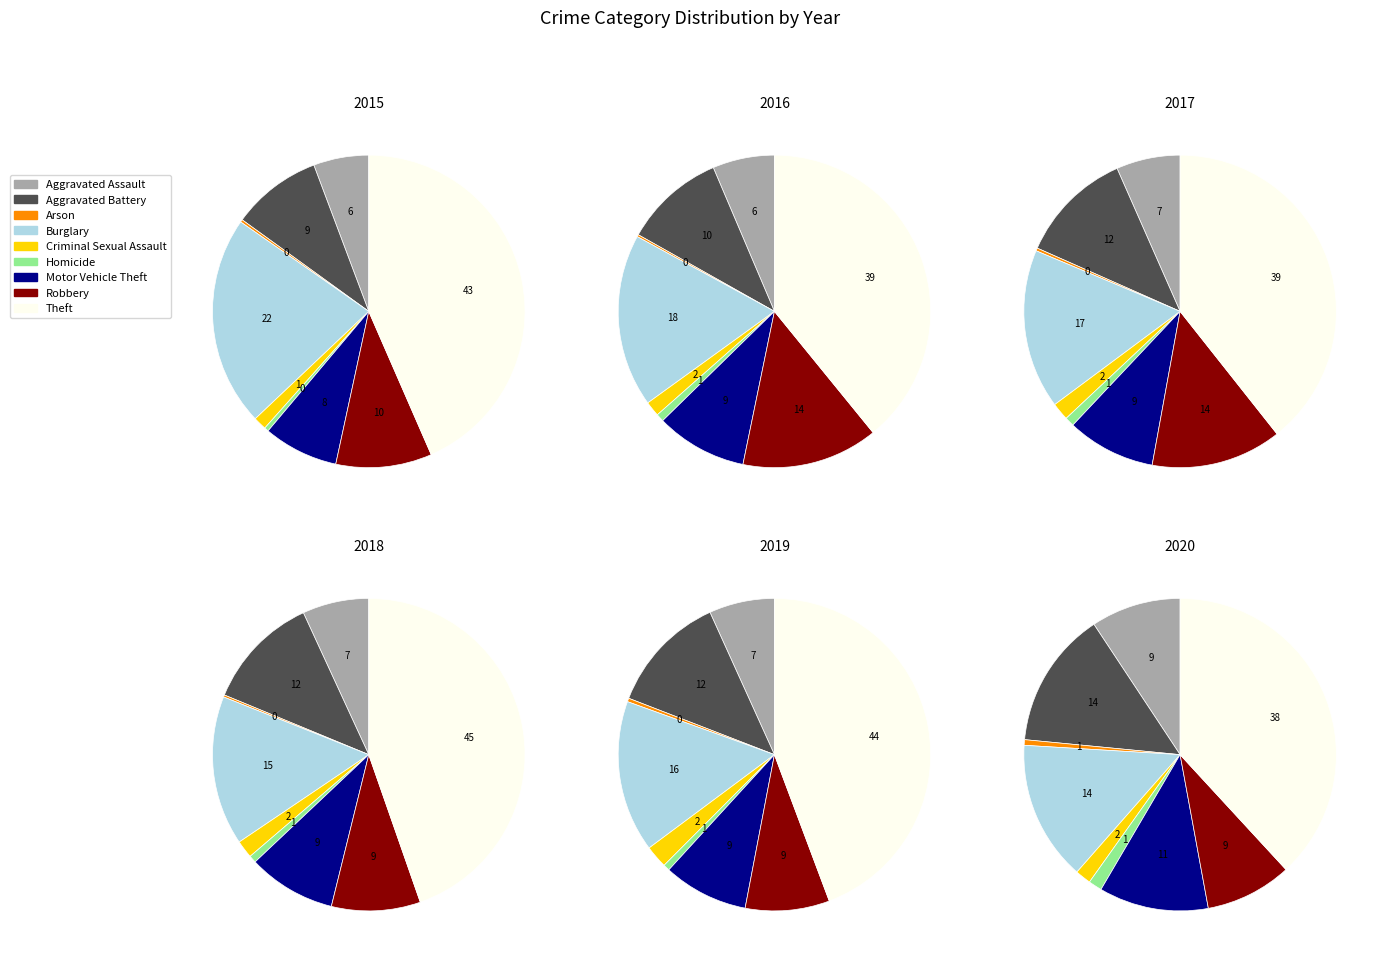

How many slices are in this pie chart?

9